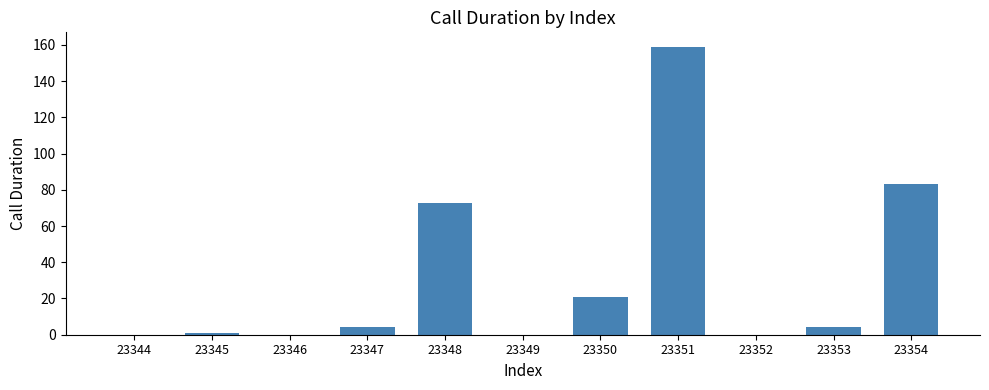

Where is the data nearest to the value 79?

23354